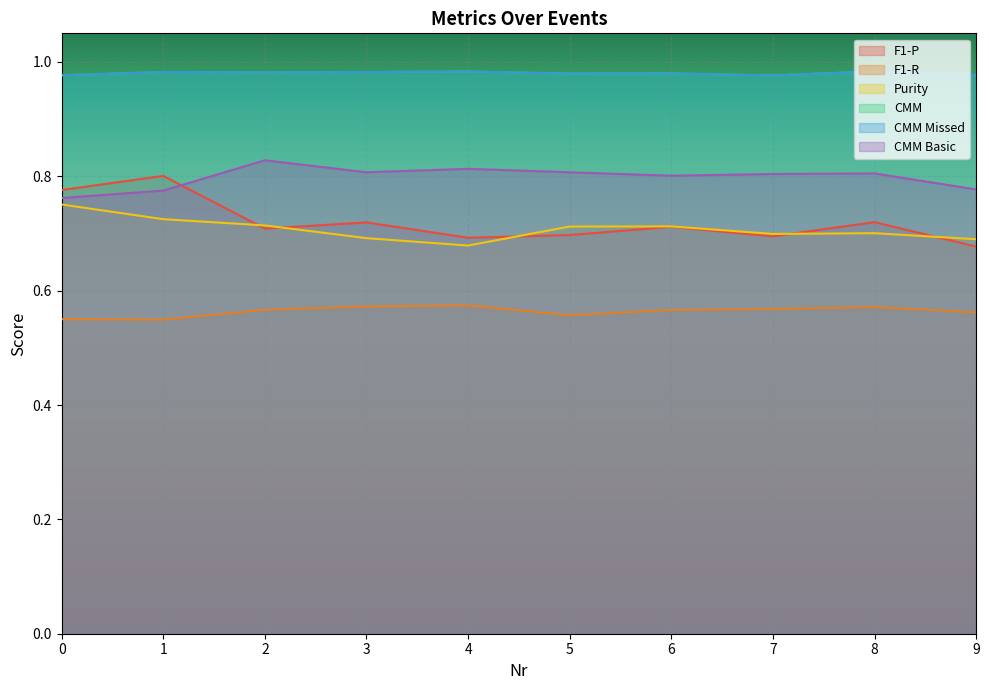

What is the sum of all F1-R values?

5.6